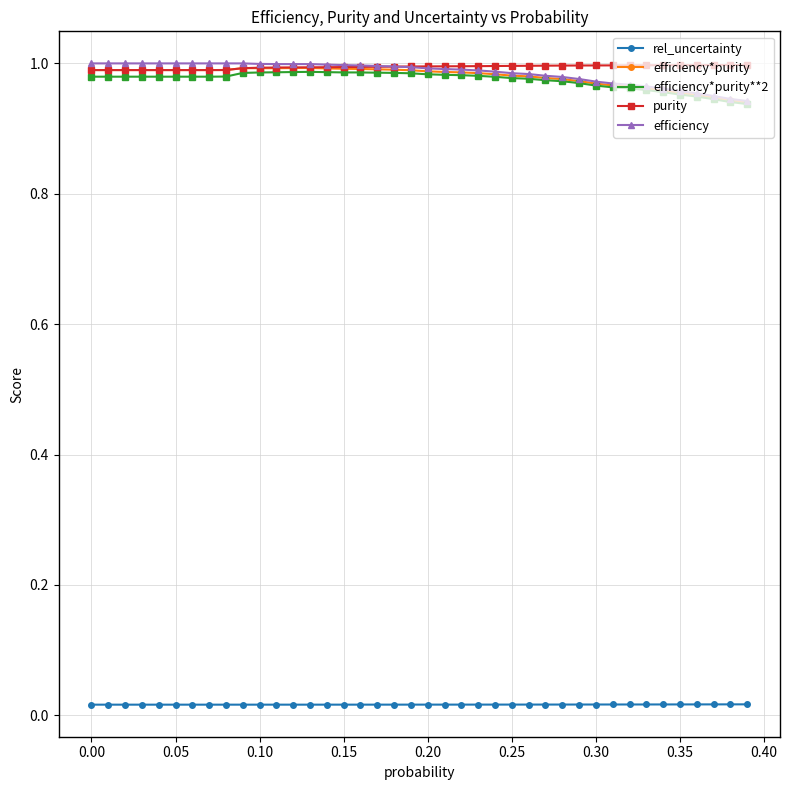

True or false: efficiency*purity has more than 1 interior local peaks.

True